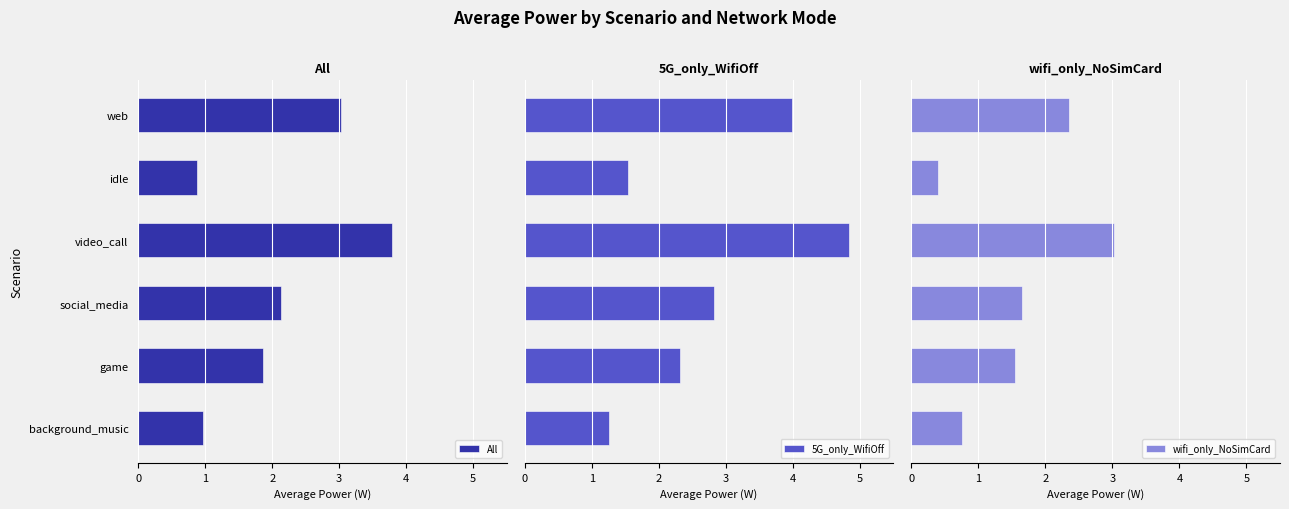

List the series in order of their overall mean, highest first.

5G_only_WifiOff, All, wifi_only_NoSimCard